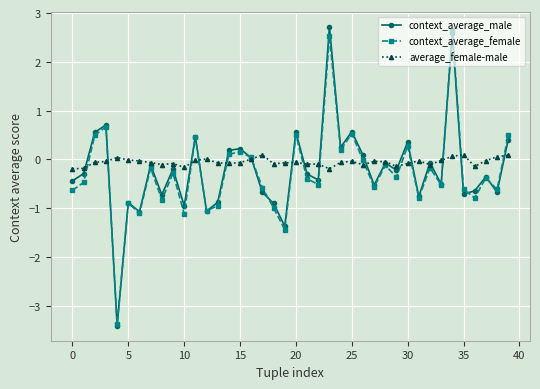

What is the highest value of the context_average_female series?

2.7